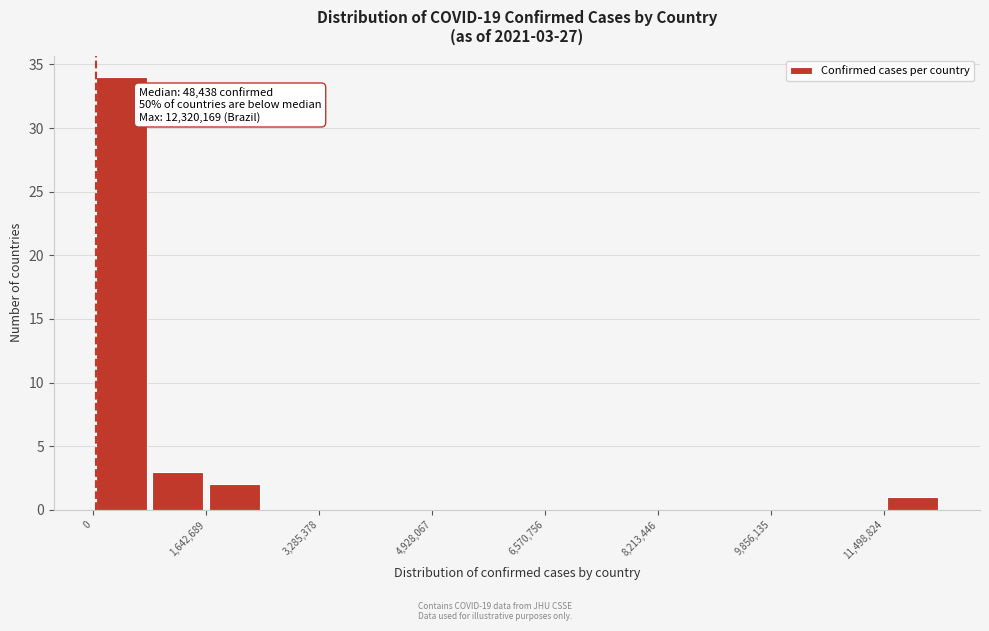

Over which range of the x-axis is the bar tallest?

0 to 800000